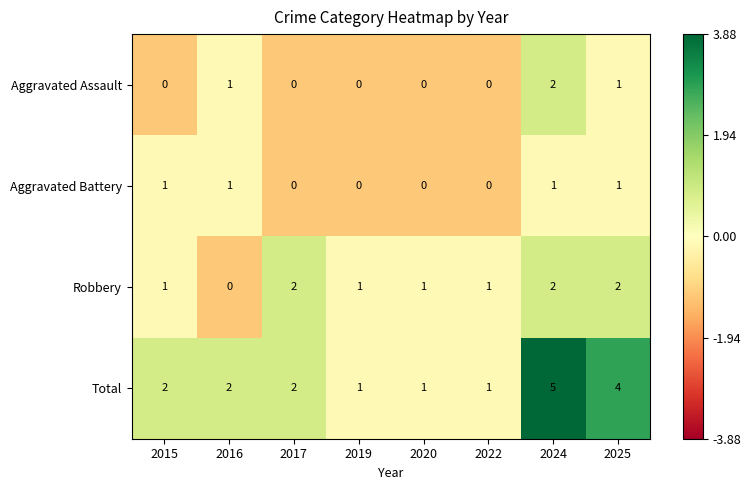

What is the sum of all Total values?

18